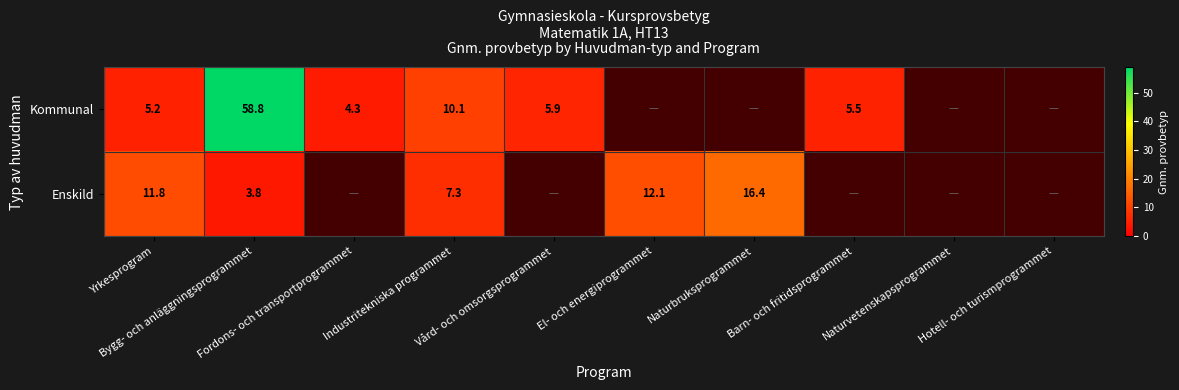

The Kommunal series shows 5.5 at Barn- och fritidsprogrammet. True or false?

True